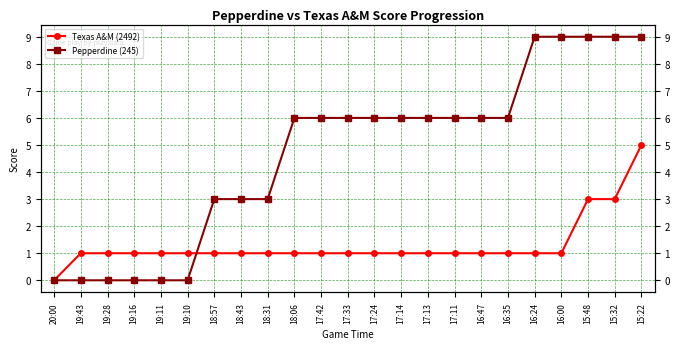

At which label is Pepperdine (245) closest to 4?

18:57